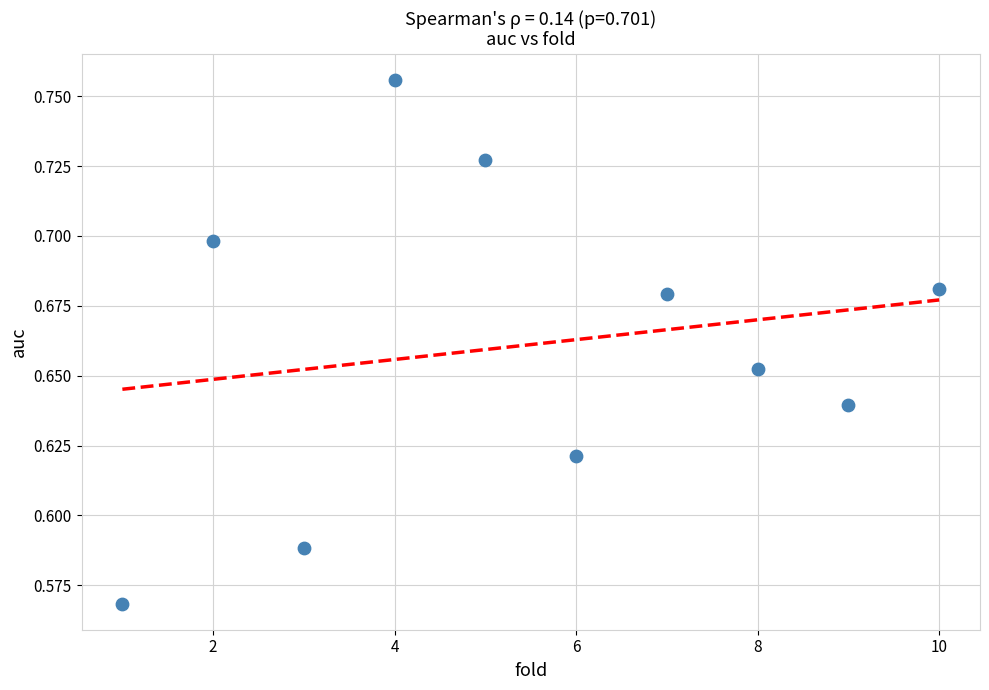

What is the range of X values (max minus min)?

9.0